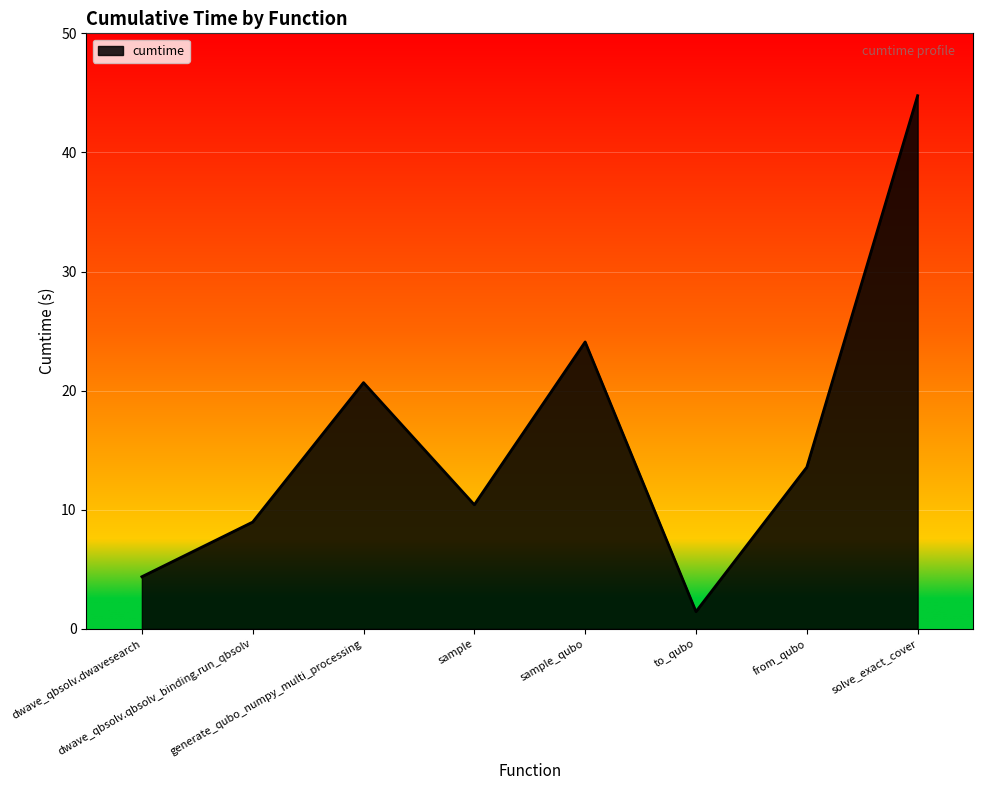

What is the difference between the values at dwave_qbsolv.dwavesearch and to_qubo?

2.9